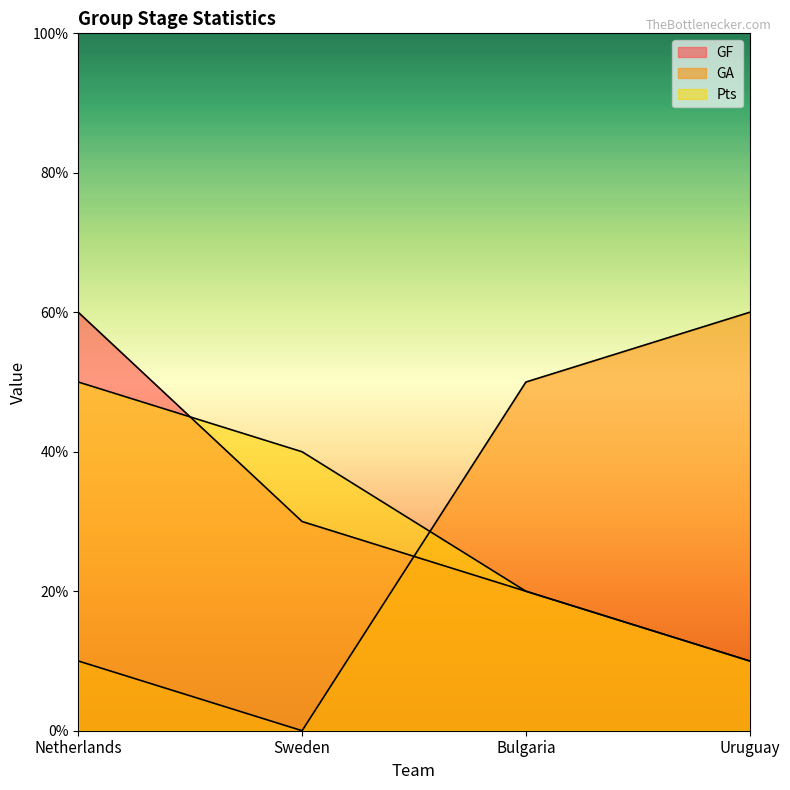

Count the GA values in the range 1 to 6.

3